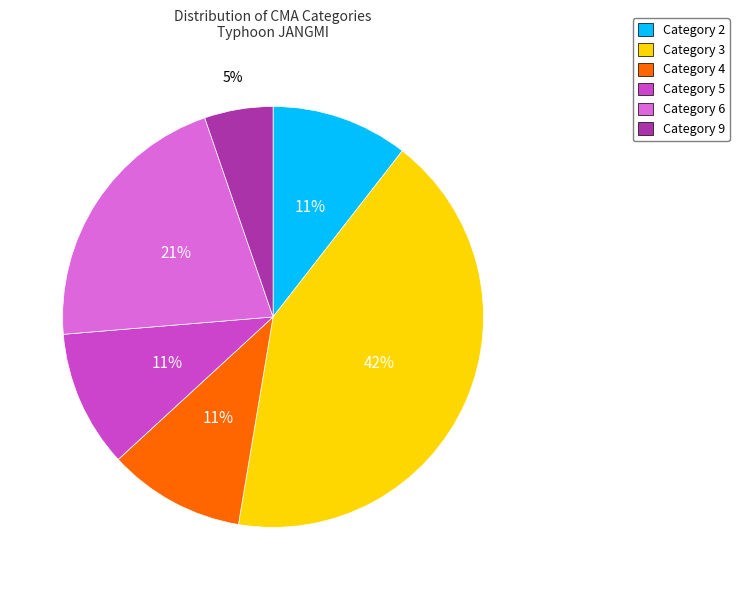

Which slice is the smallest?

Category 9